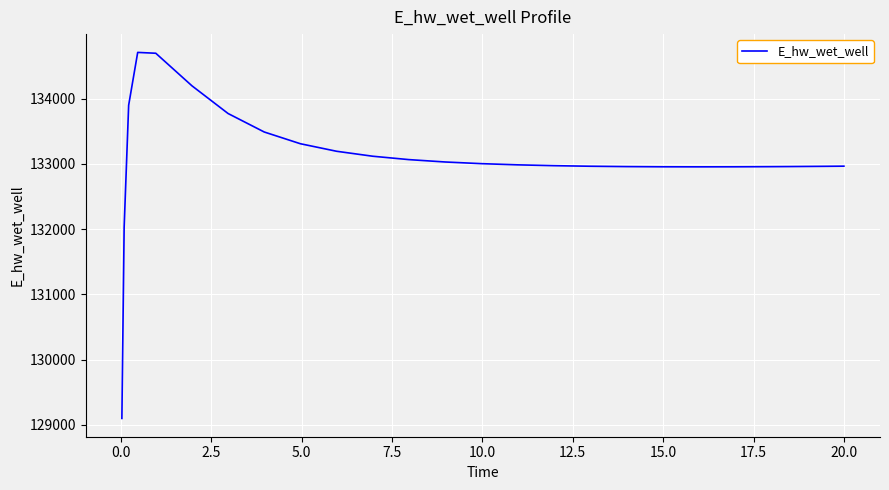

What is the difference between the maximum and minimum values?

5607.2